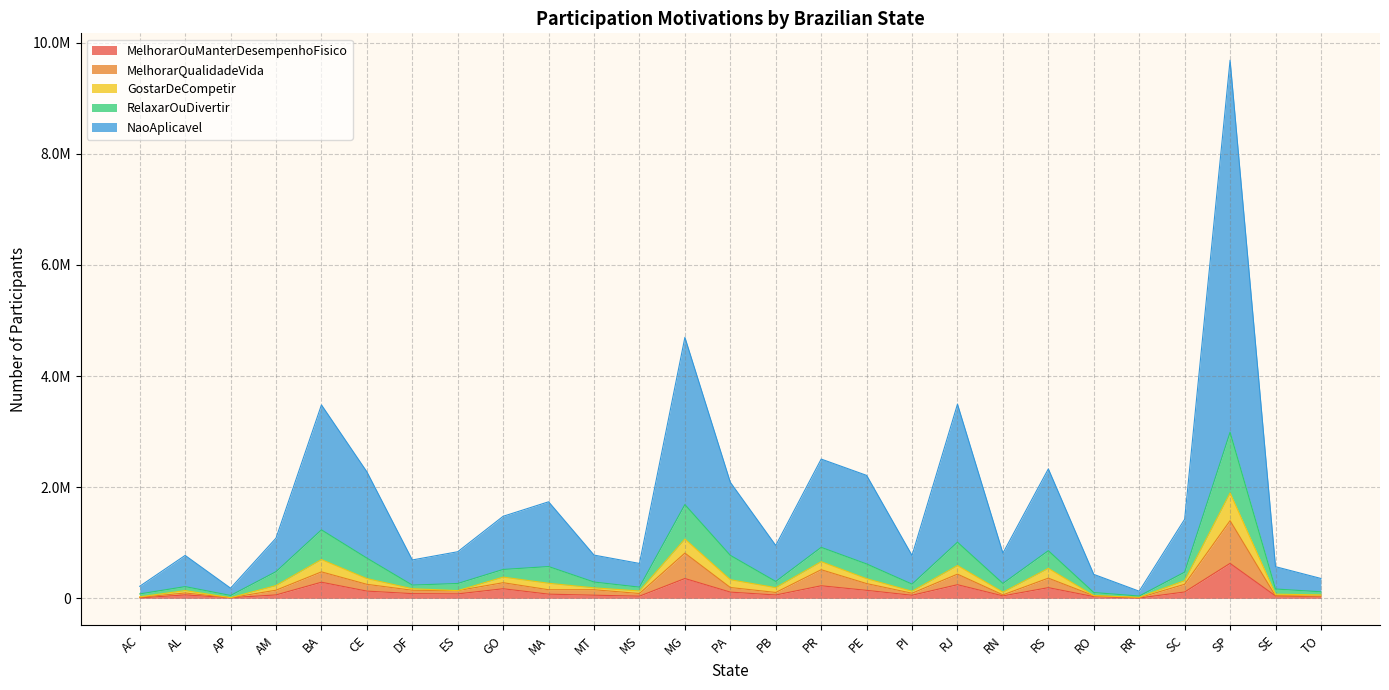

True or false: MelhorarOuManterDesempenhoFisico has a value of 24896 at MS.

False